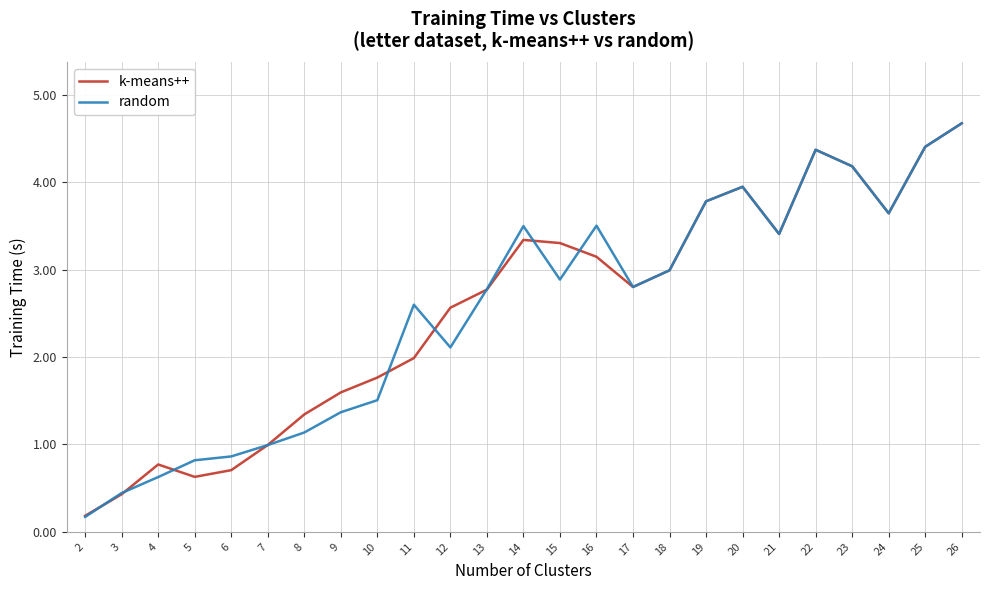

Reading right to left, what are all the values shown in this chart?

k-means++: 4.7	4.4	3.6	4.2	4.4	3.4	4.0	3.8	3.0	2.8	3.1	3.3	3.3	2.8	2.6	2.0	1.8	1.6	1.3	1.0	0.7	0.6	0.8	0.4	0.2
random: 4.7	4.4	3.6	4.2	4.4	3.4	4.0	3.8	3.0	2.8	3.5	2.9	3.5	2.8	2.1	2.6	1.5	1.4	1.1	1.0	0.9	0.8	0.6	0.4	0.2